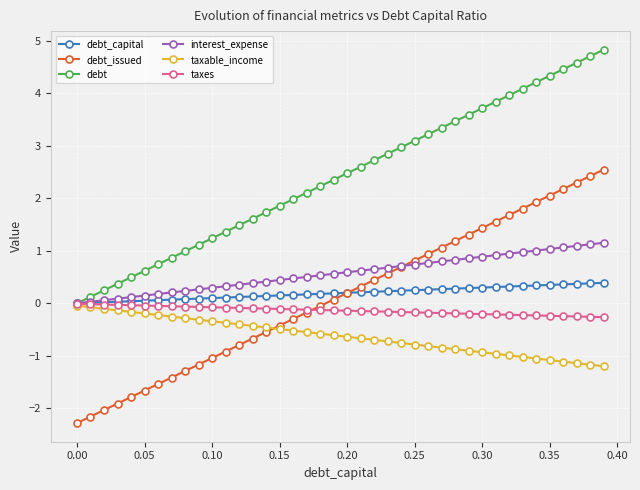

True or false: debt_issued and debt cross at least once.

False